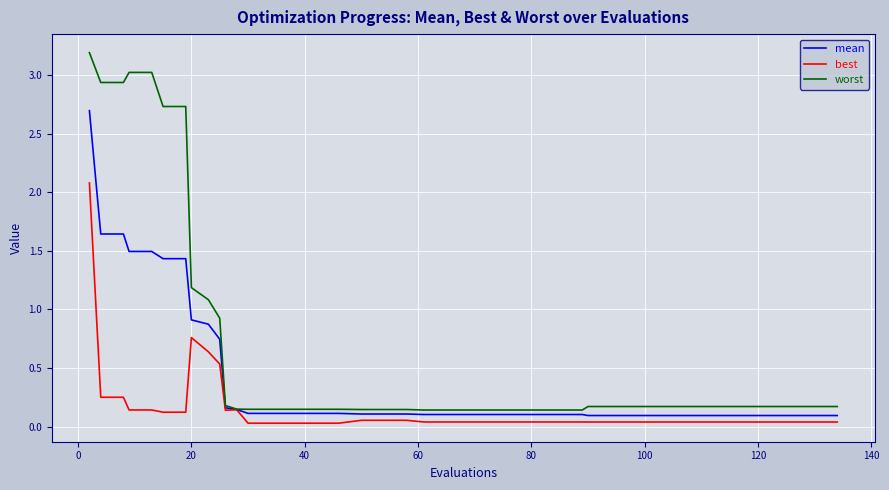

What is the maximum value shown in the chart?

3.2